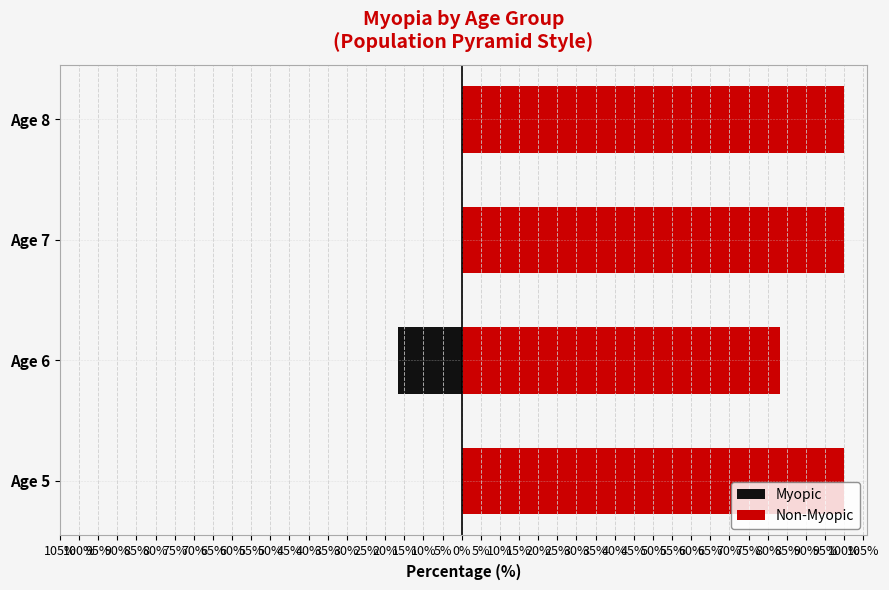

What is the average value of the Non-Myopic series?

95.8